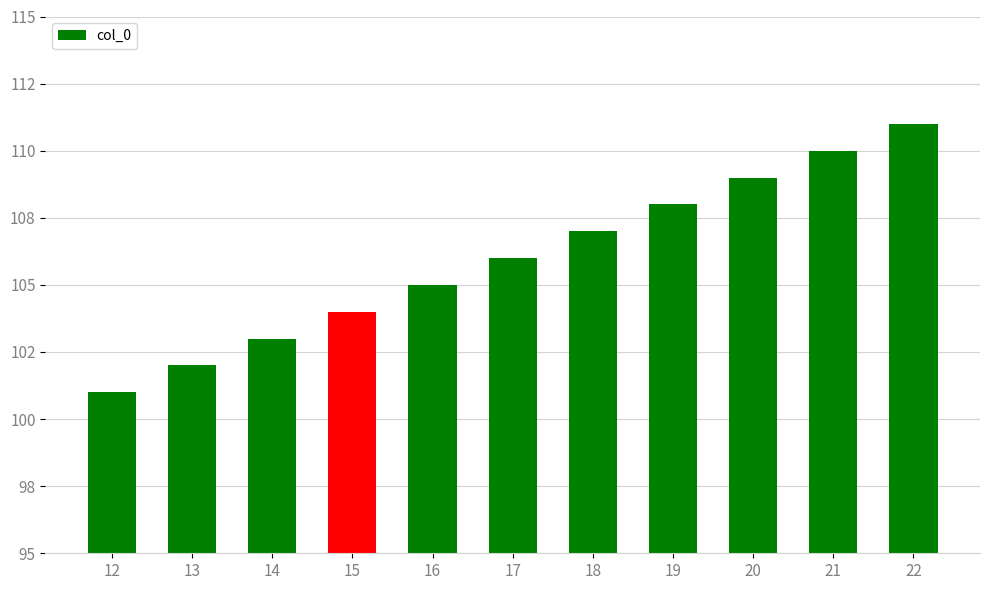

Are the bars horizontal?

No